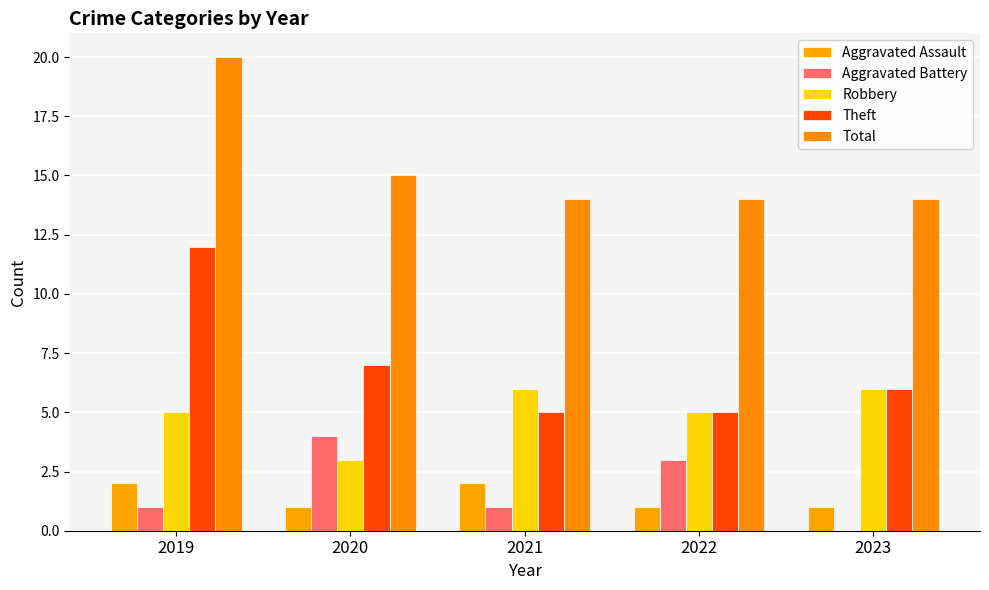

How many Robbery values are between 5 and 6?

4